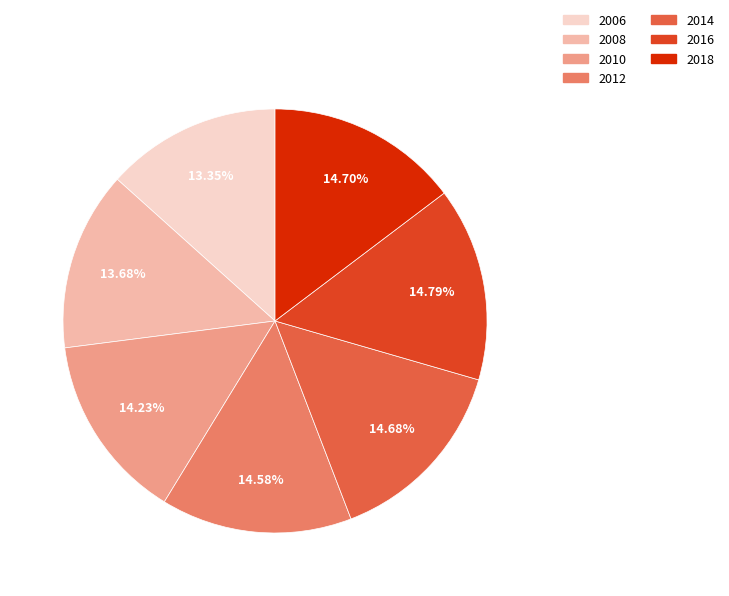

Combined, do 2014 and 2016 account for over 50%?

No